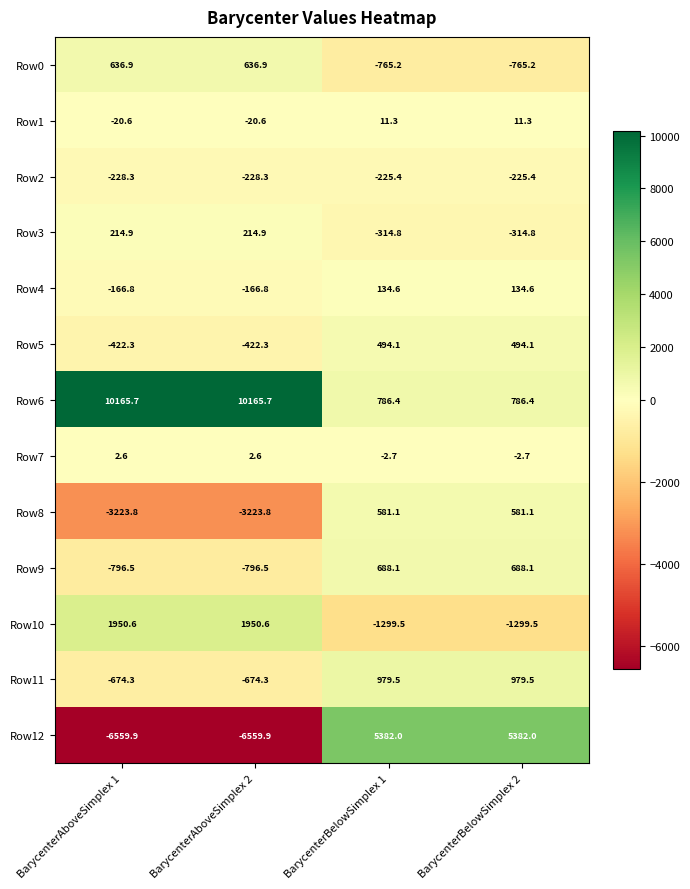

What is the smallest value displayed?

-6559.9